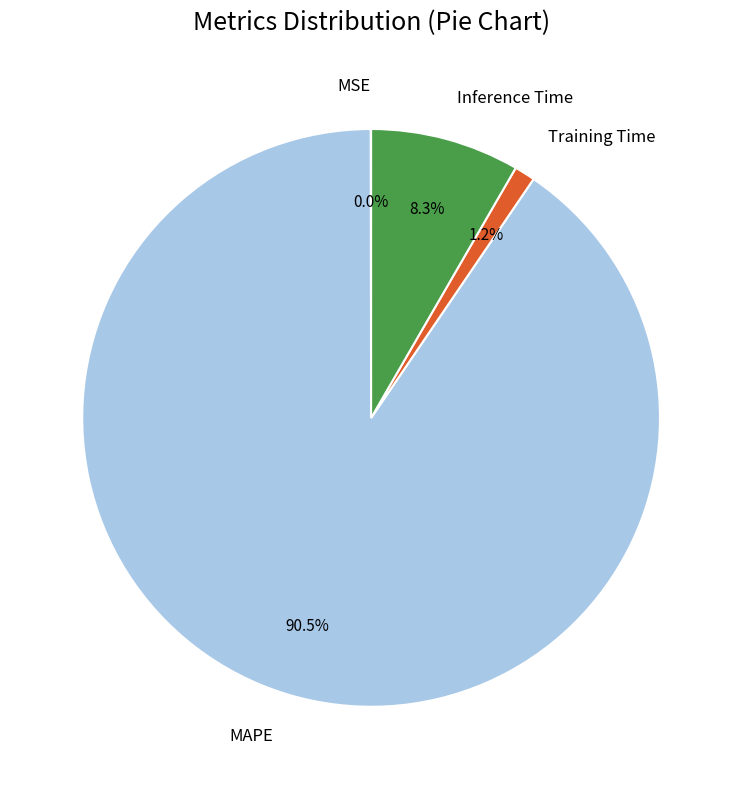

Which category has the biggest portion of the pie?

MAPE